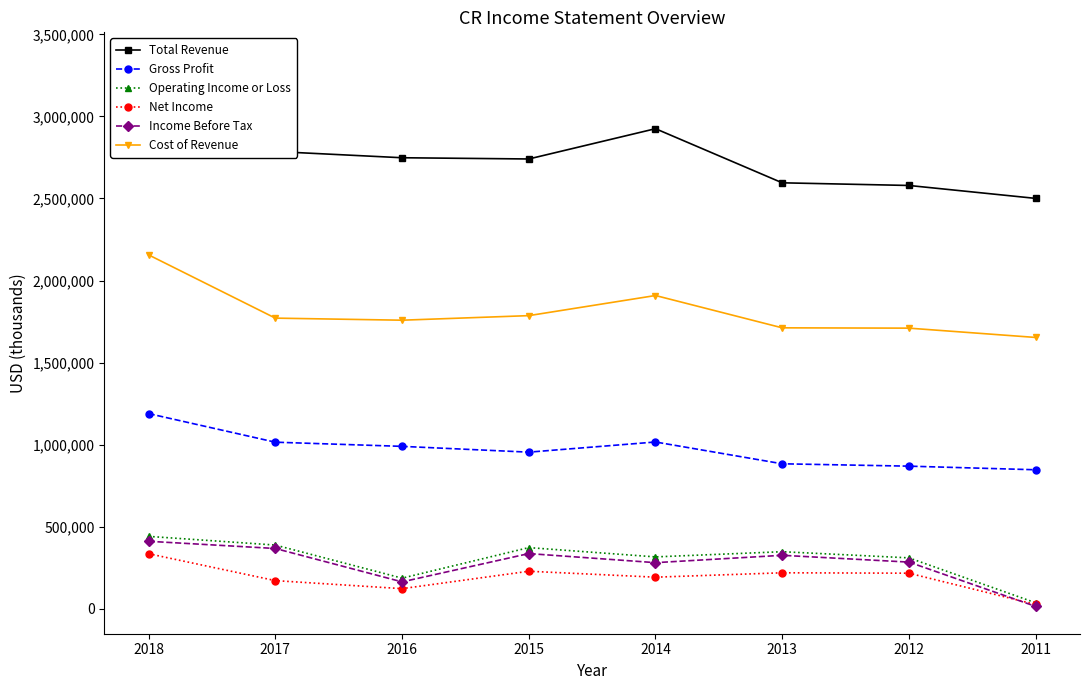

True or false: Operating Income or Loss and Net Income cross at least once.

False